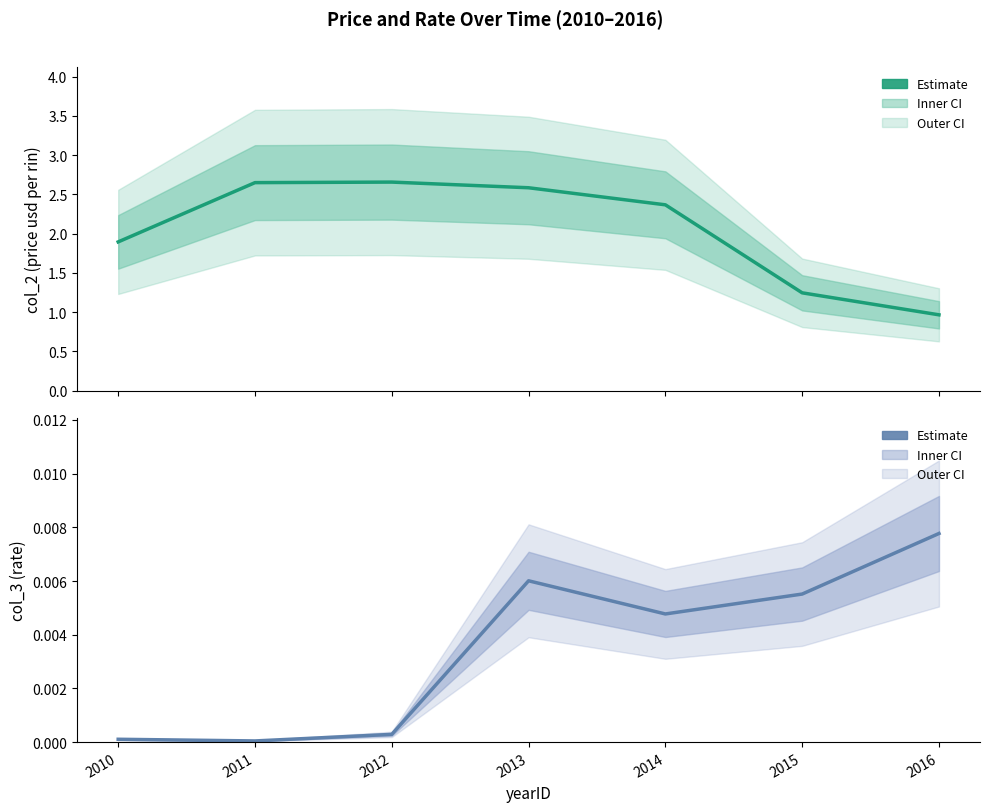

Which has a higher value, 2015 or 2012?

2012